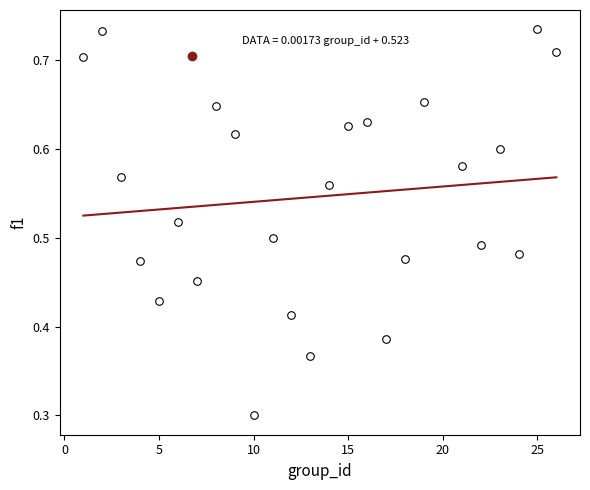

What is the range of X values (max minus min)?

25.0